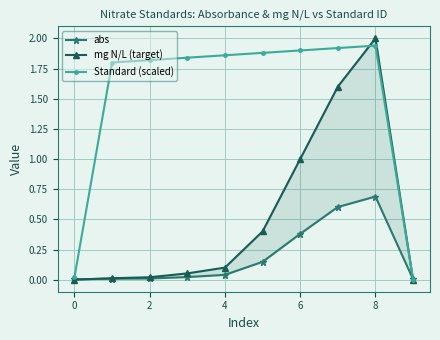

What is the approximate value of Standard (scaled) at 7?

1.9